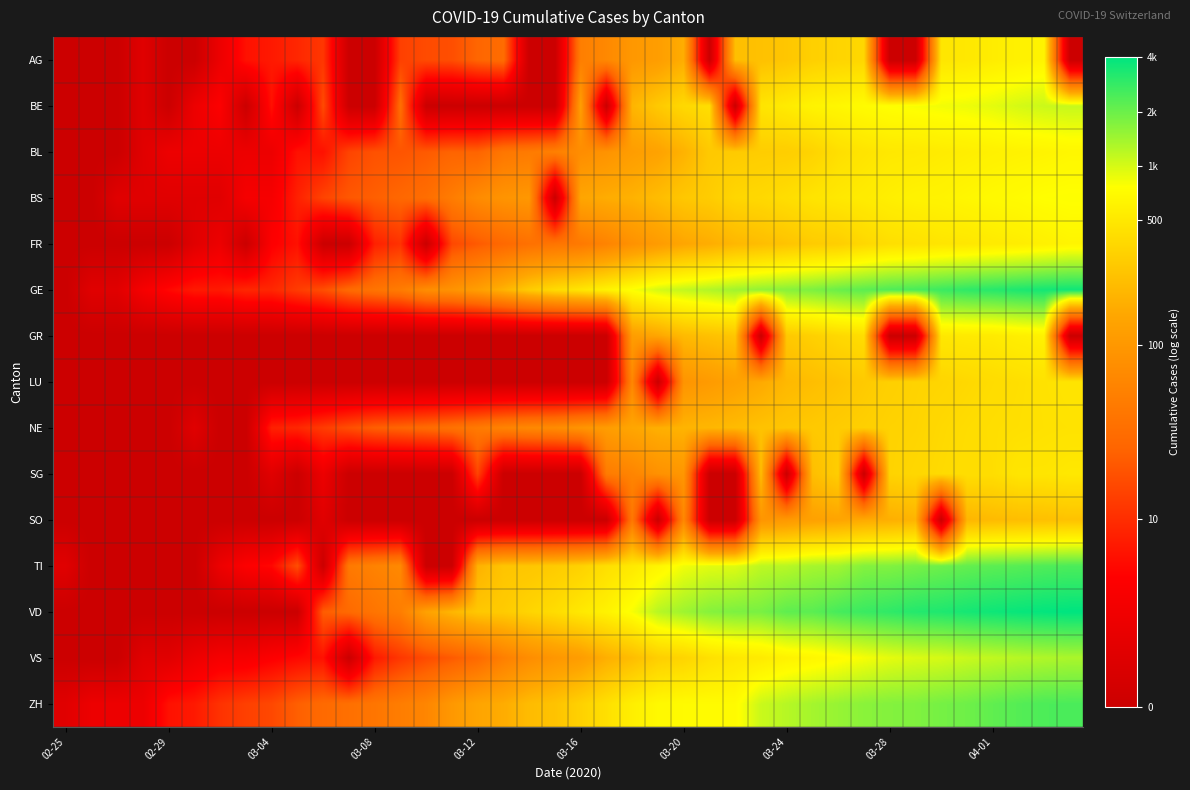

At how many categories does at least one series exceed 5?

25